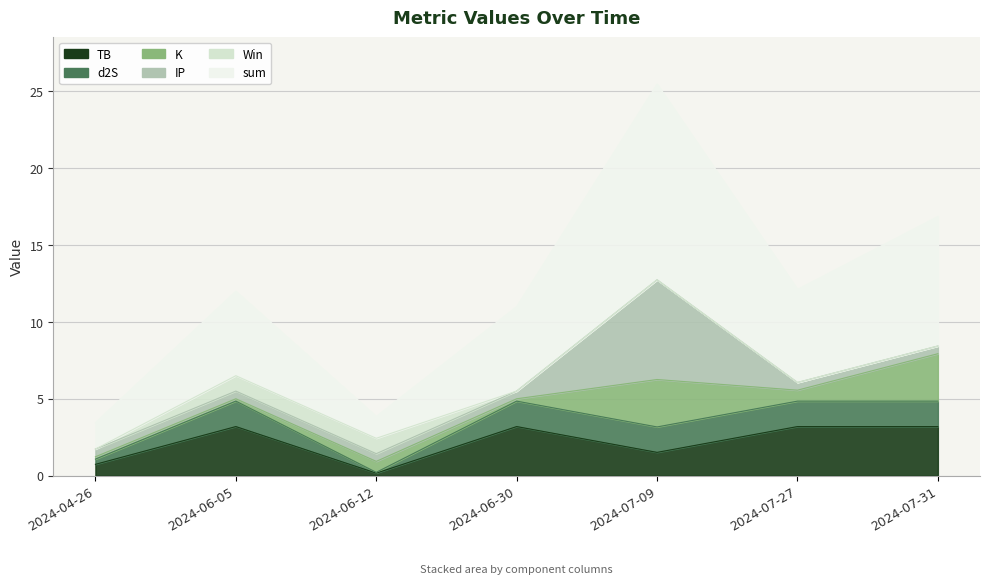

At which label does d2S first exceed 1?

2024-06-05